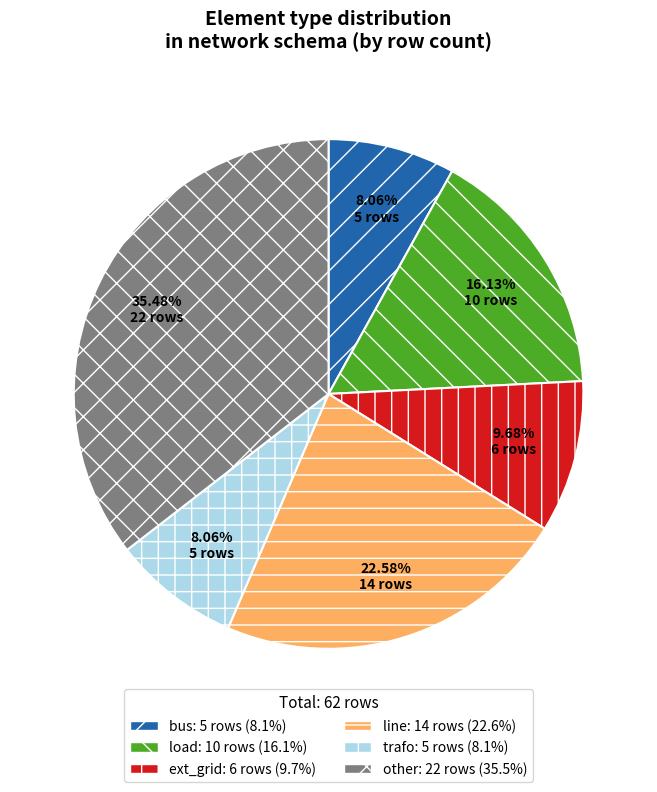

How many segments does this pie chart have?

6